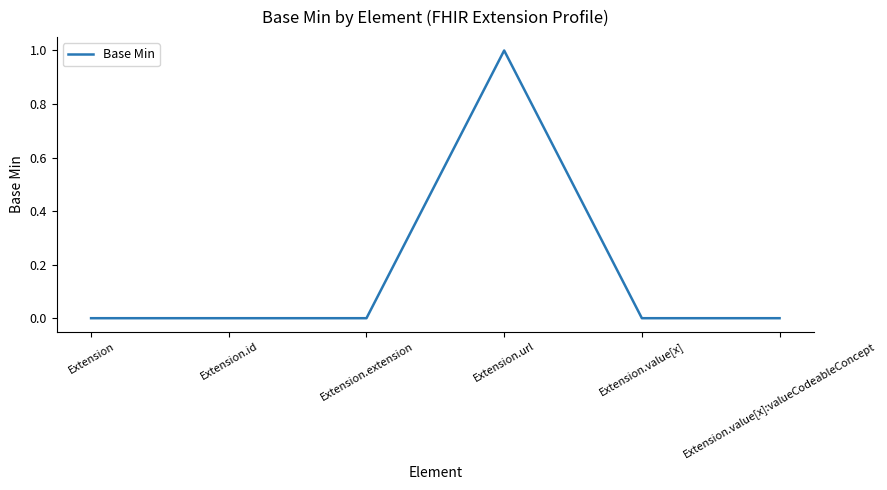

What is the sum of all values?

1